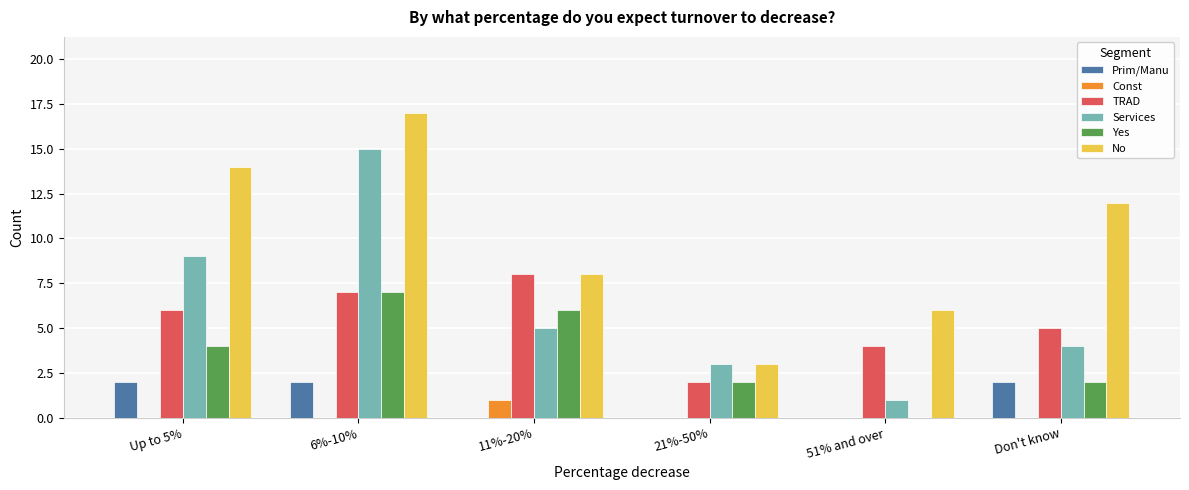

The Prim/Manu series shows 0 at 51% and over. True or false?

True